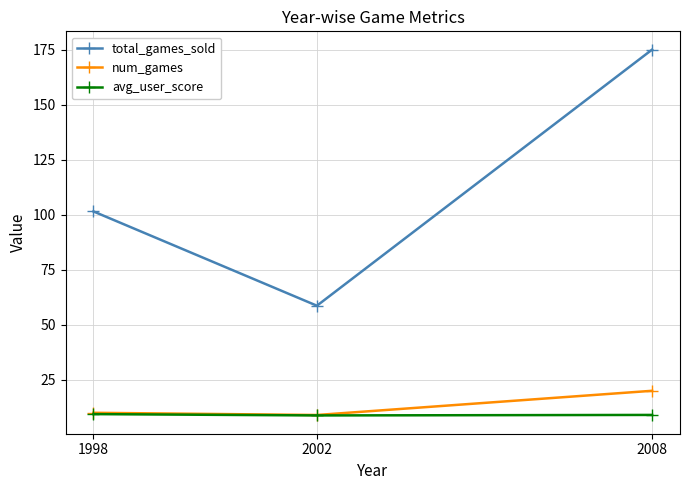

Which series has the widest spread of values?

total_games_sold